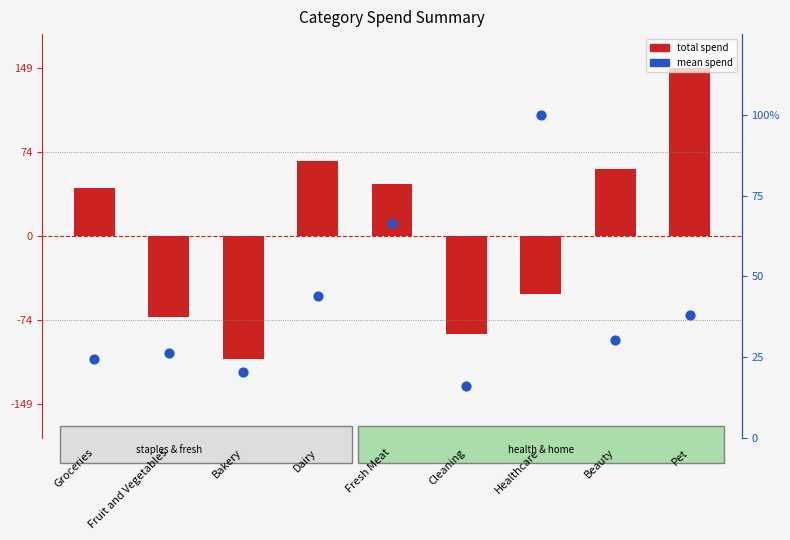

Which series contains the lowest Y value?

total spend